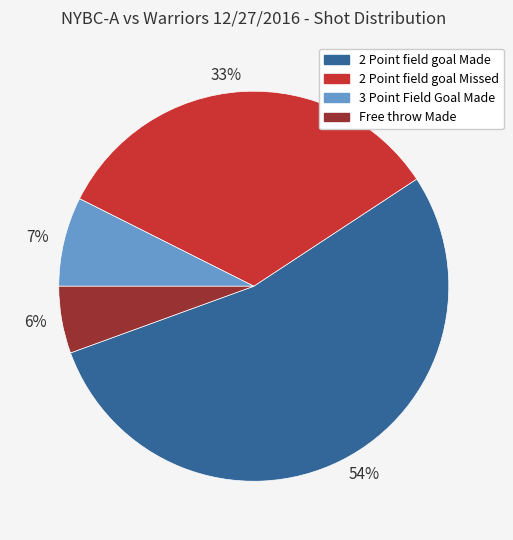

The 7% slice represents 7% of the pie. True or false?

True